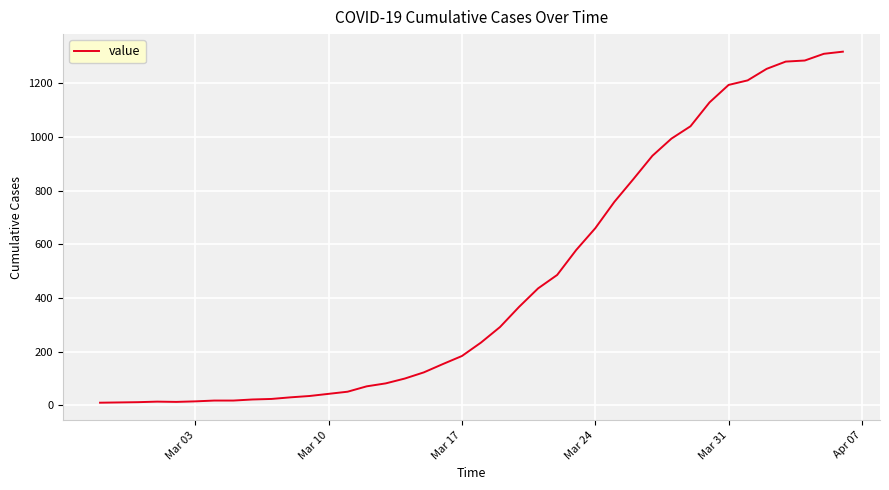

What is the difference between the maximum and minimum values?

1308